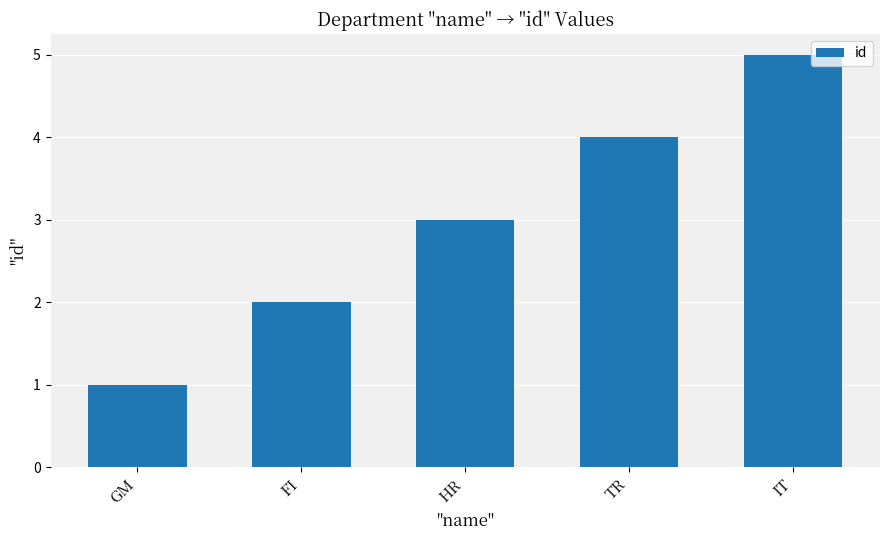

At which label is the value closest to 3?

HR